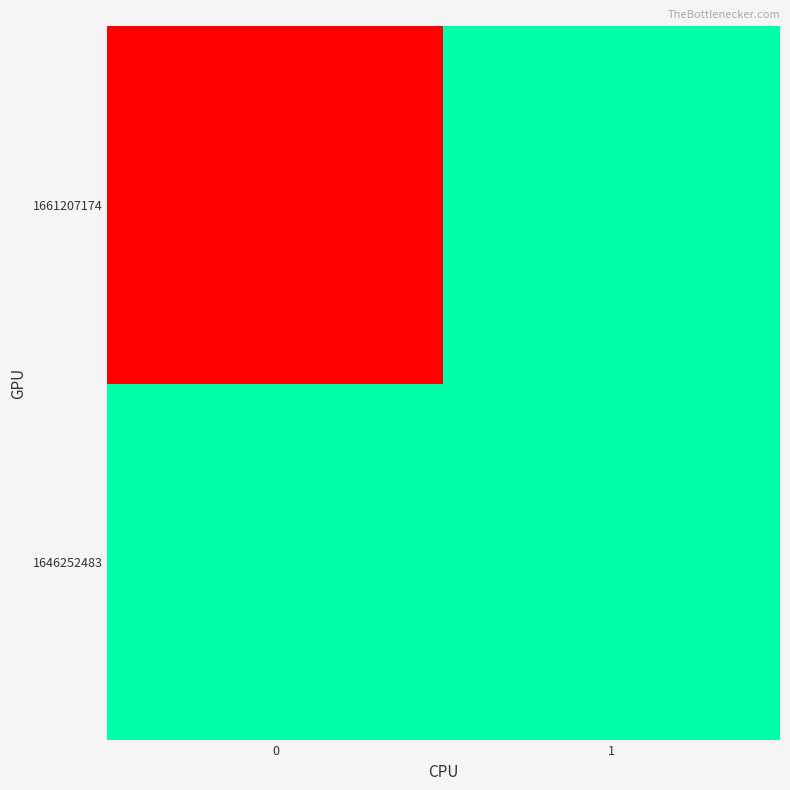

Reading left to right, list all the values displayed in this chart.

1646252483: 0=0	1=0
1661207174: 0=1	1=0